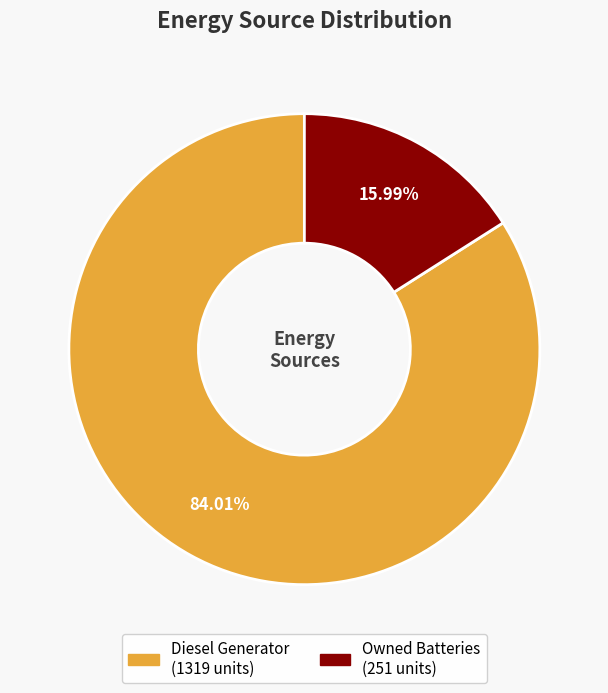

Is there any slice that represents more than half of the pie?

Yes